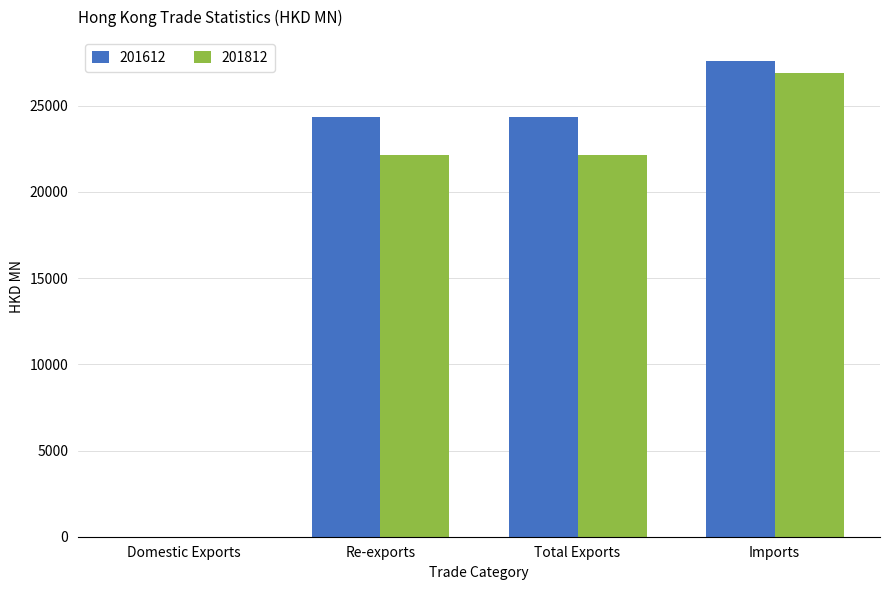

The 201812 series shows 22114.6 at Re-exports. True or false?

True